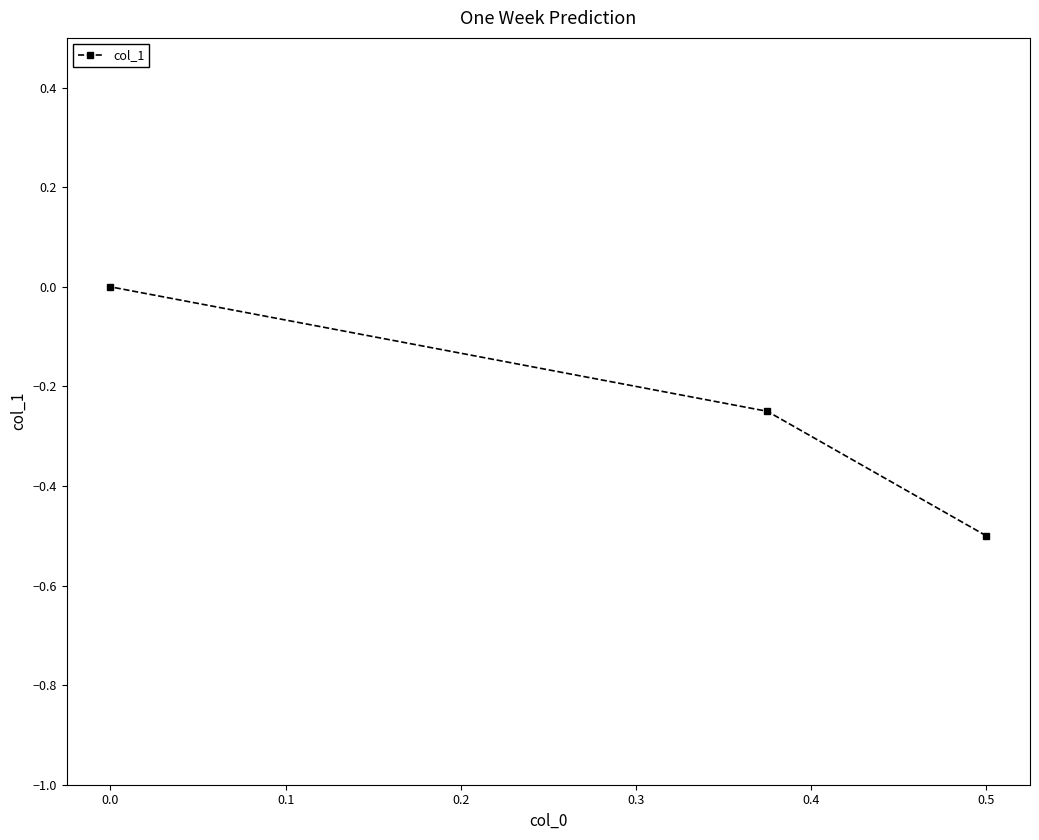

Is it true that the value at 0.5 is -0.7?

False